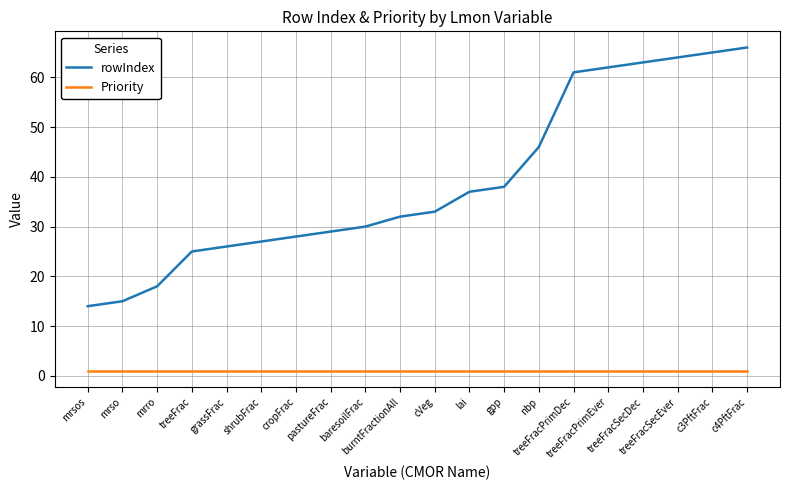

Reading left to right, transcribe all the data shown in this chart.

rowIndex: 14	15	18	25	26	27	28	29	30	32	33	37	38	46	61	62	63	64	65	66
Priority: 1	1	1	1	1	1	1	1	1	1	1	1	1	1	1	1	1	1	1	1